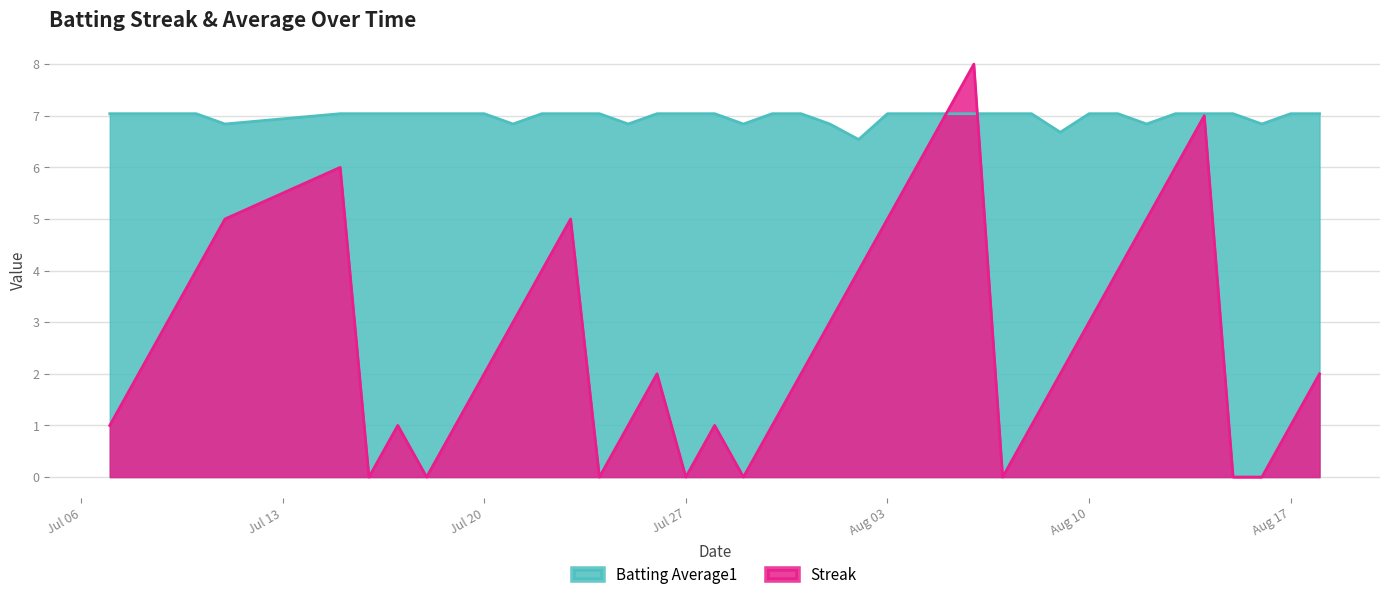

Which label corresponds to the largest value in the chart?

2010-08-06